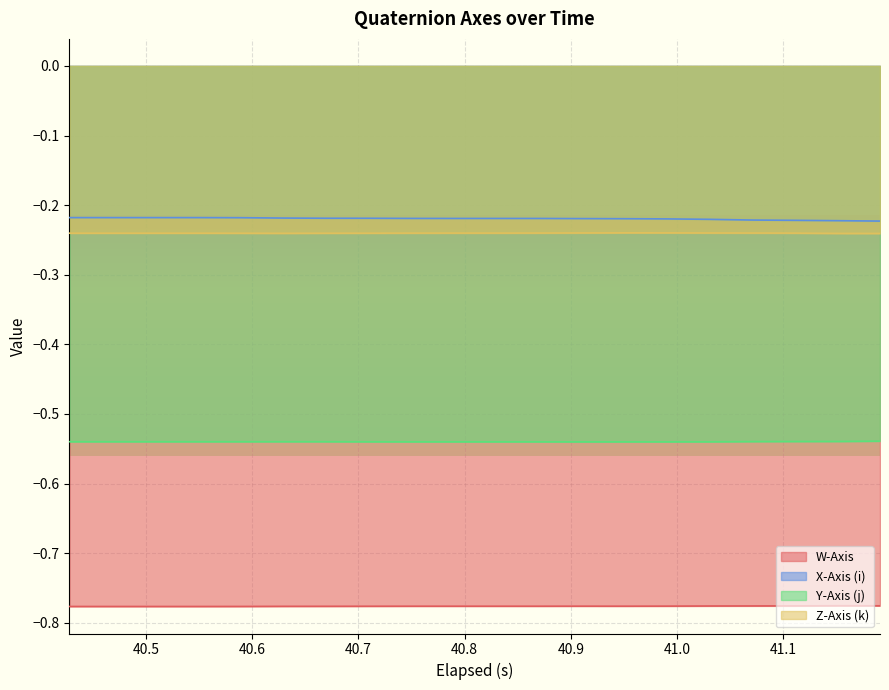

How many distinct data groups are displayed?

4